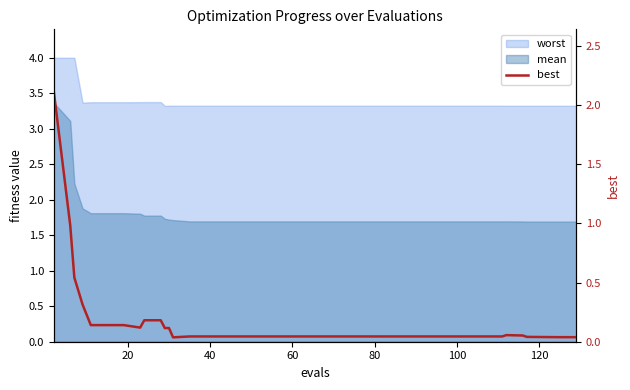

How many interior local valleys (lower than both neighbors) does the data have?

3